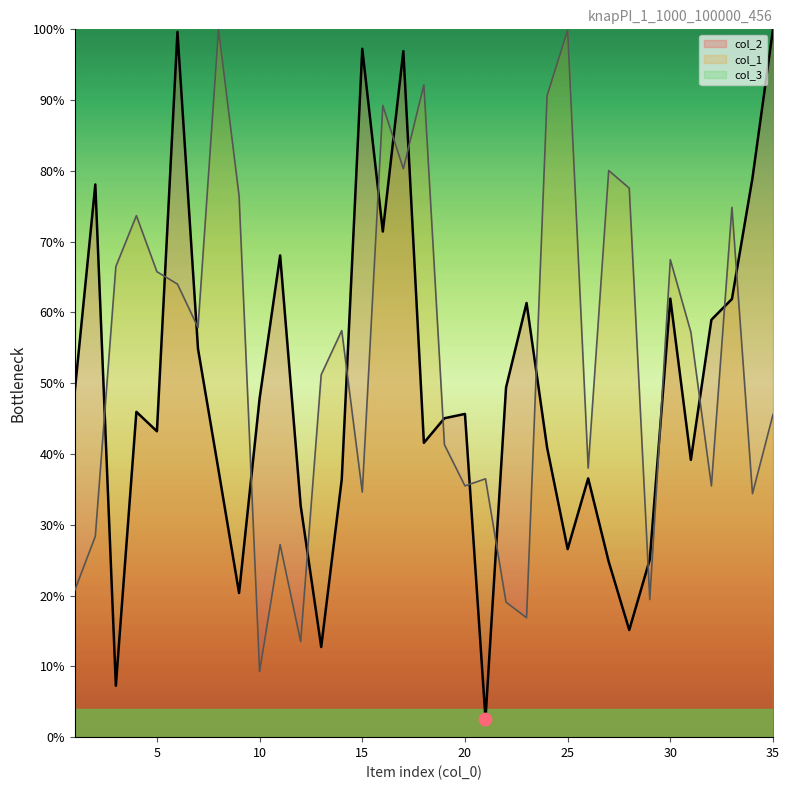

Which series has the largest total across all categories?

col_1